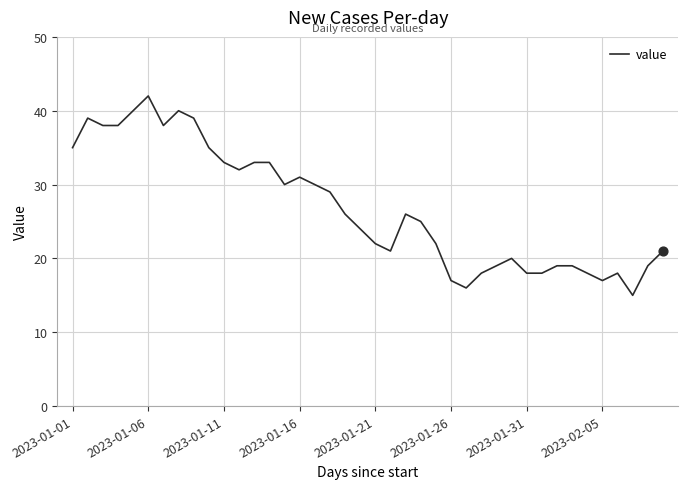

What is the minimum value shown in the chart?

15